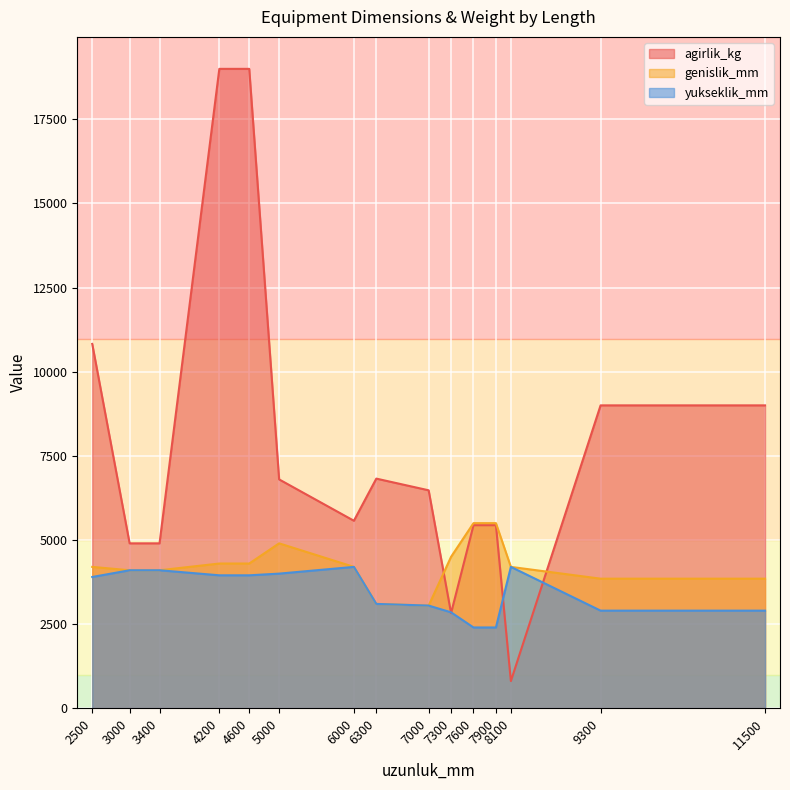

Count the number of categories in the chart.

15